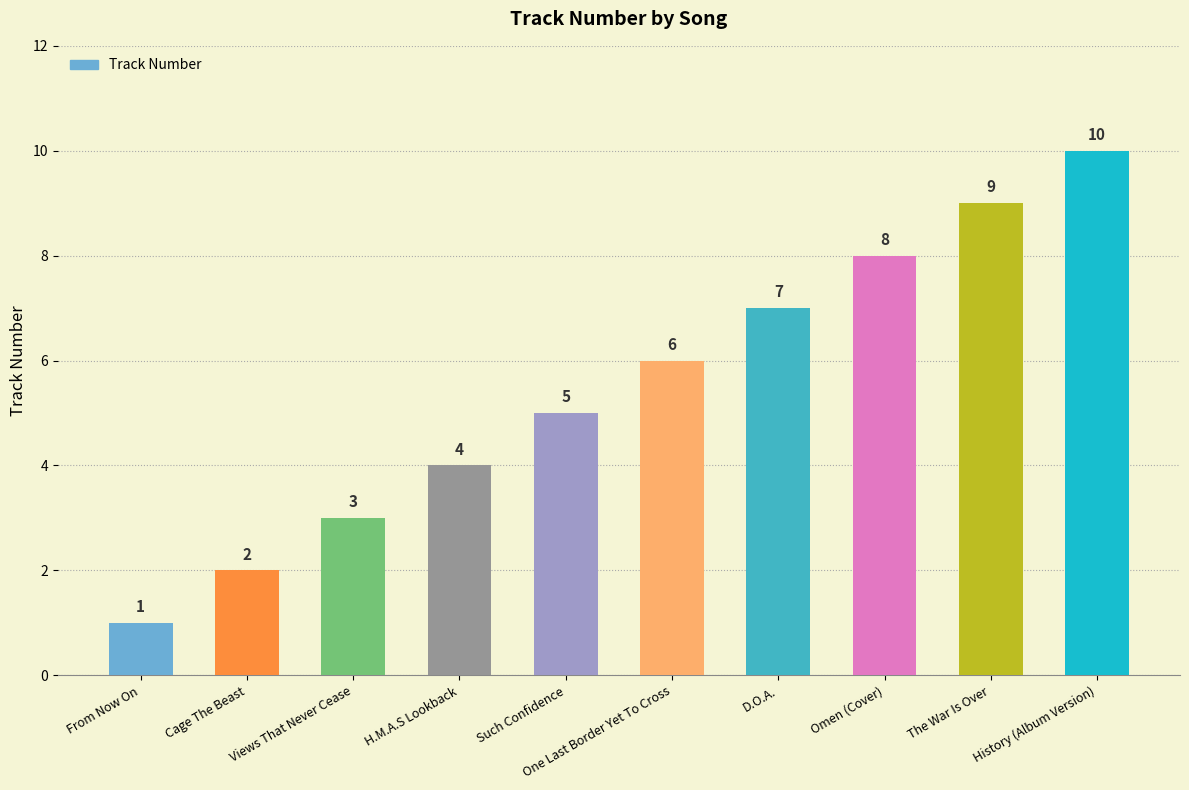

Reading left to right, extract all data points from this chart.

1	2	3	4	5	6	7	8	9	10